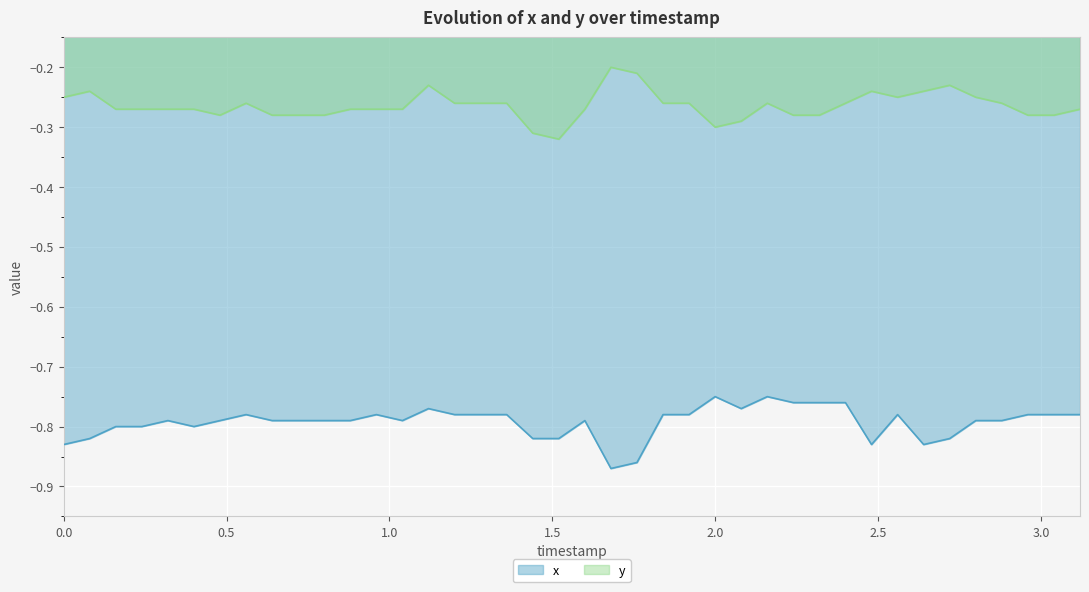

What is the difference between the maximum and minimum values in the y series?

0.1